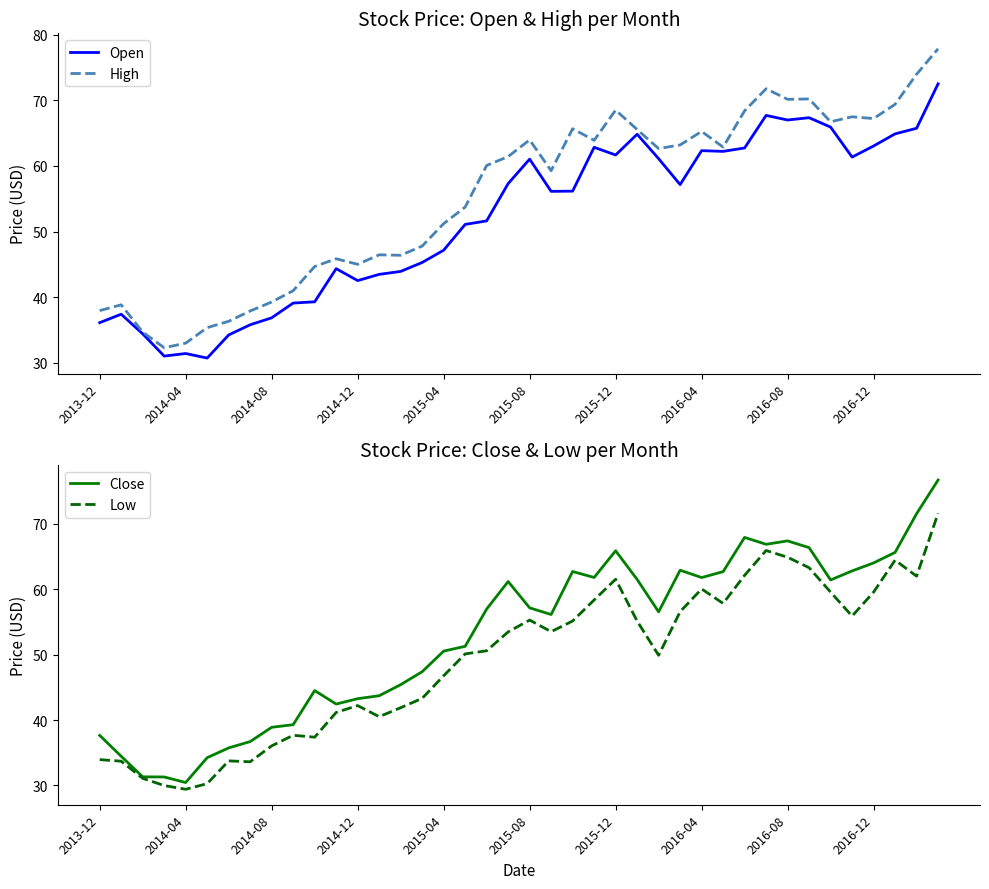

Which series has the largest range (max minus min)?

Close